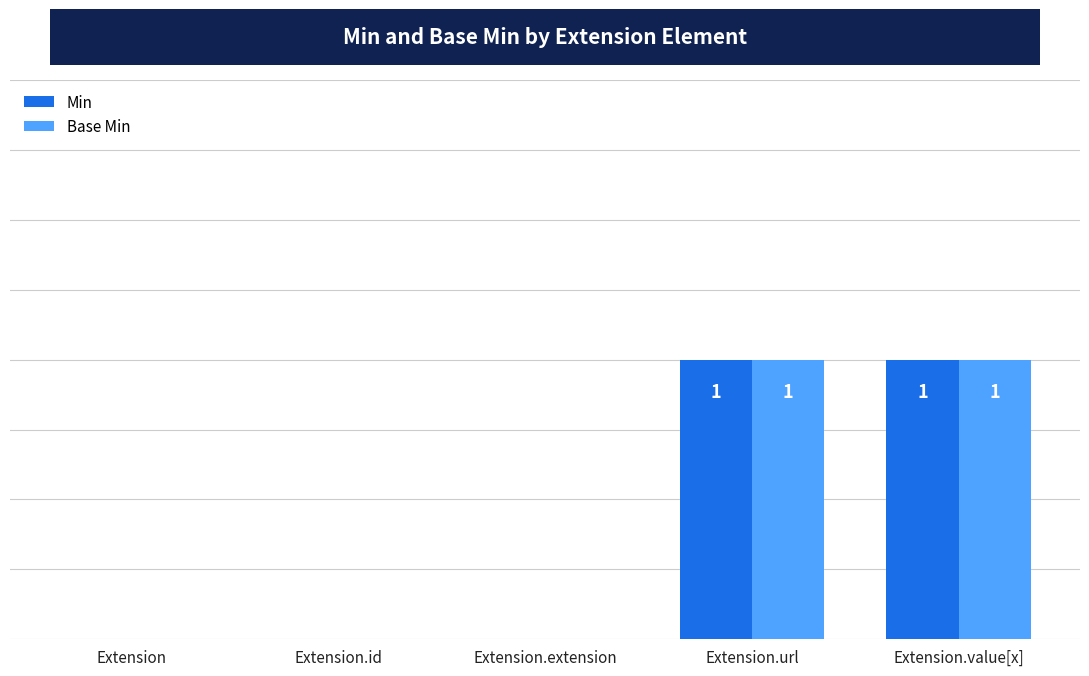

What are all the series names shown in the legend?

Min, Base Min